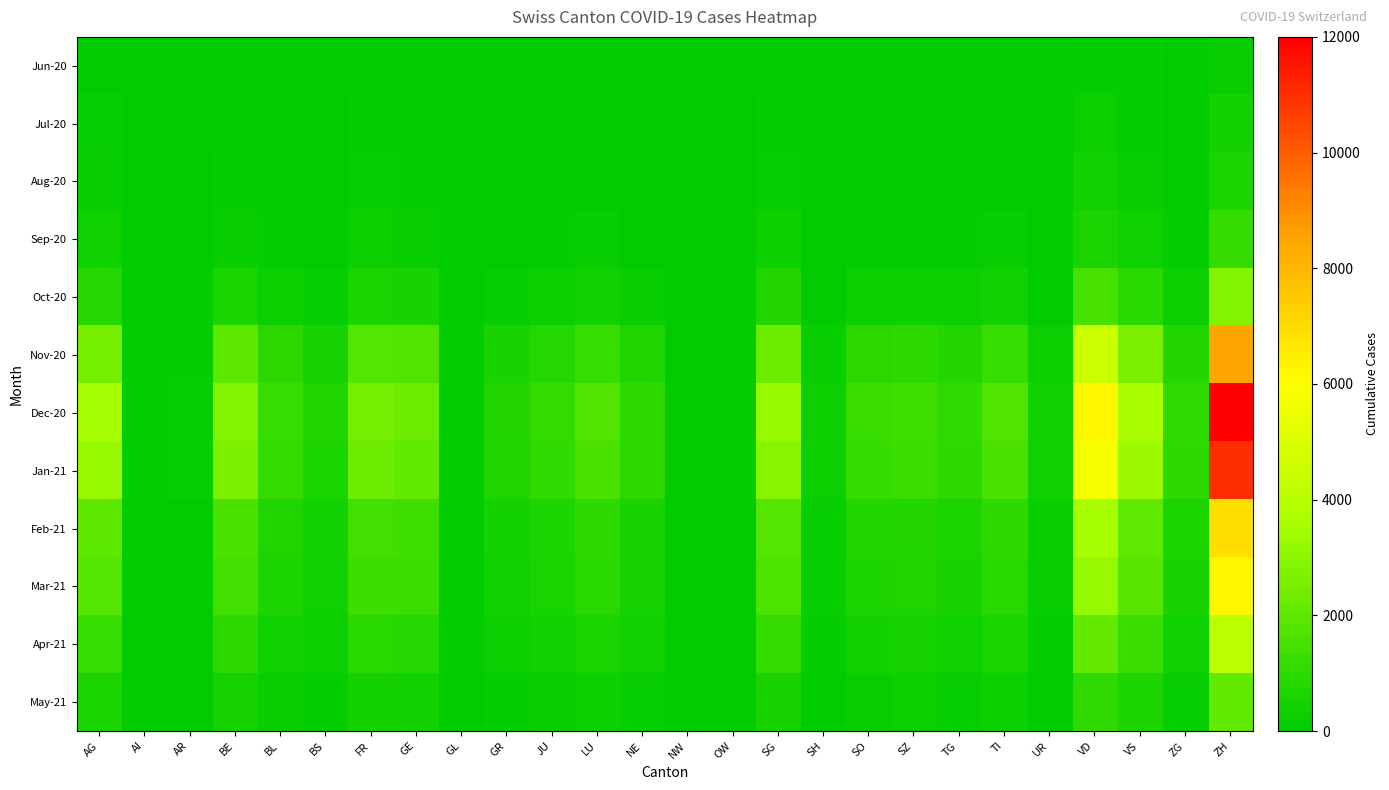

At which category is the sum across all series the highest?

ZH